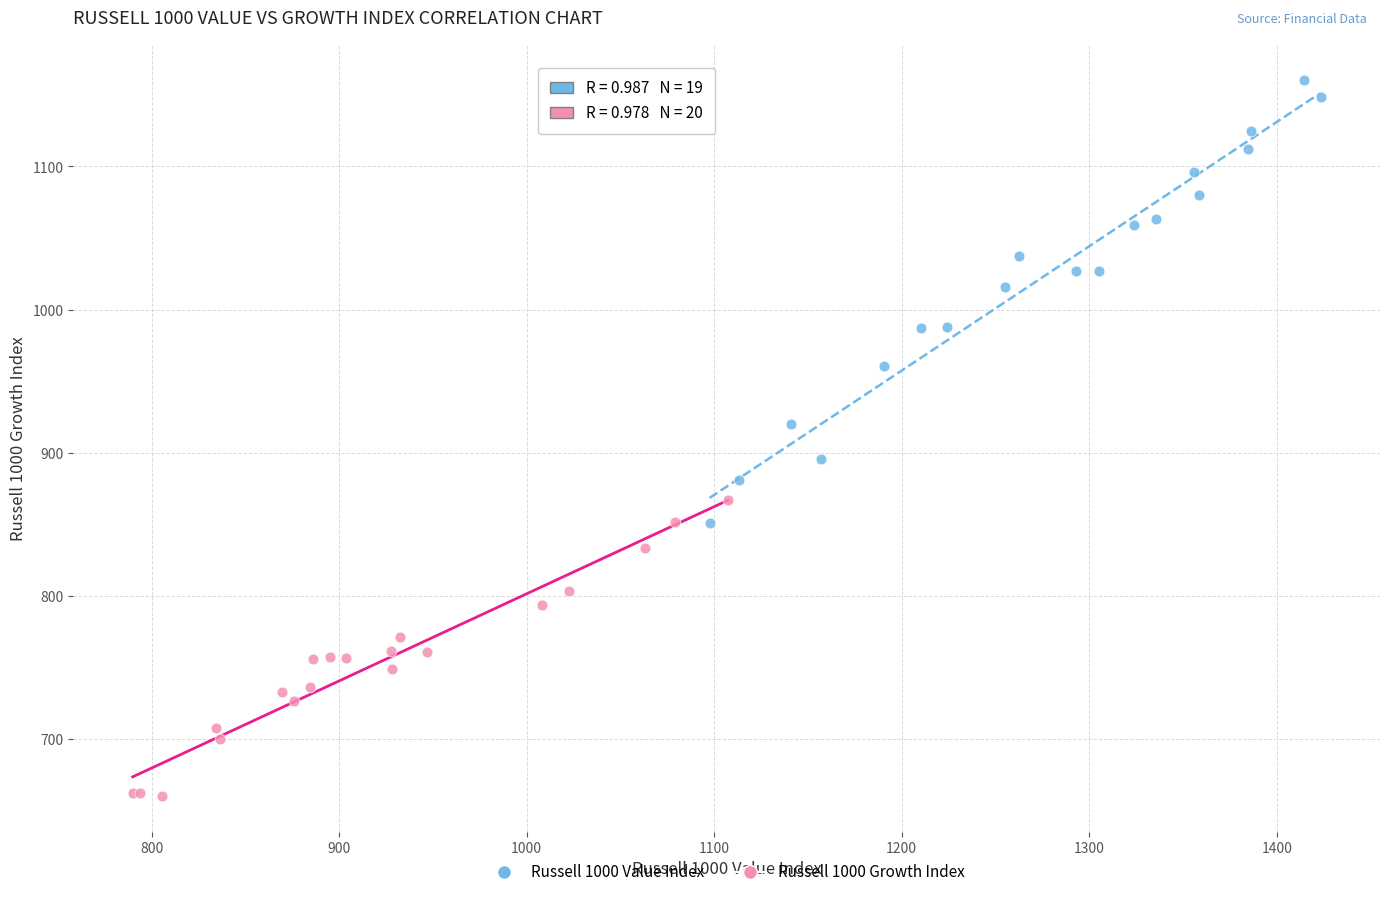

What are all the series names shown in the legend?

Russell 1000 Value Index, Russell 1000 Growth Index